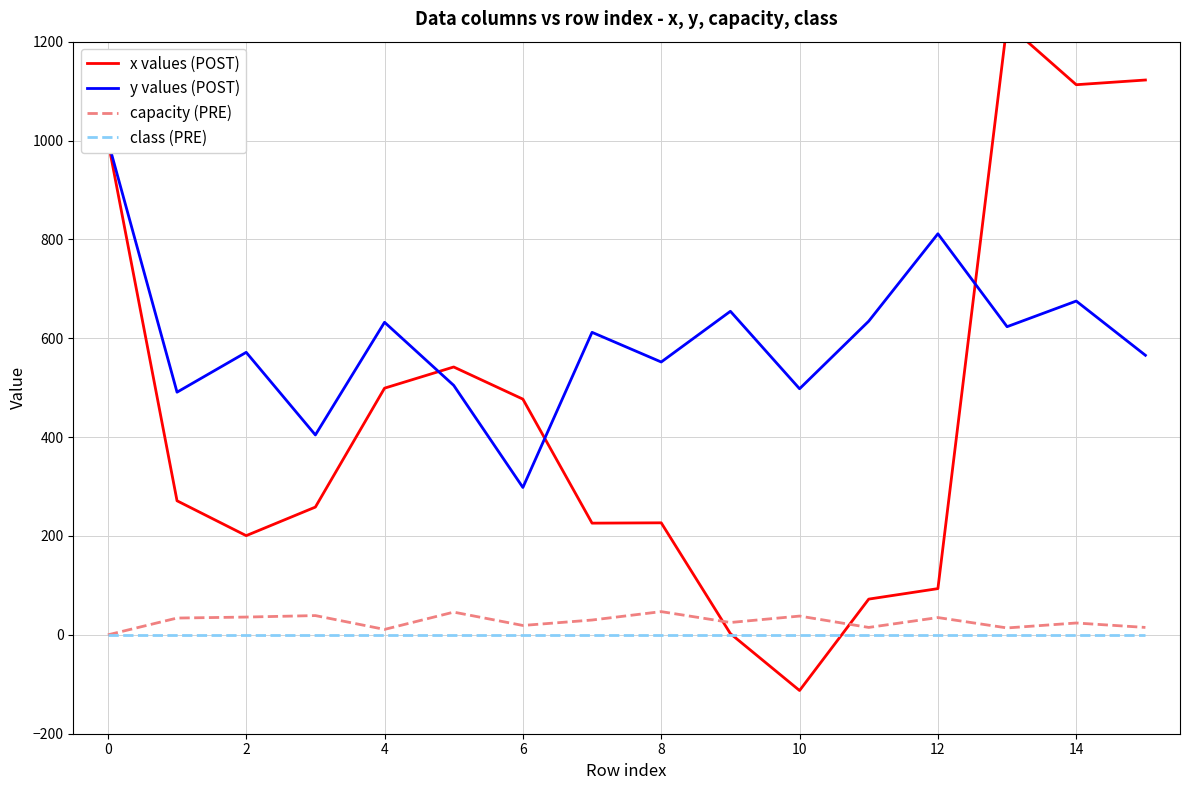

The value of capacity (PRE) at 0 is 0.0. True or false?

True